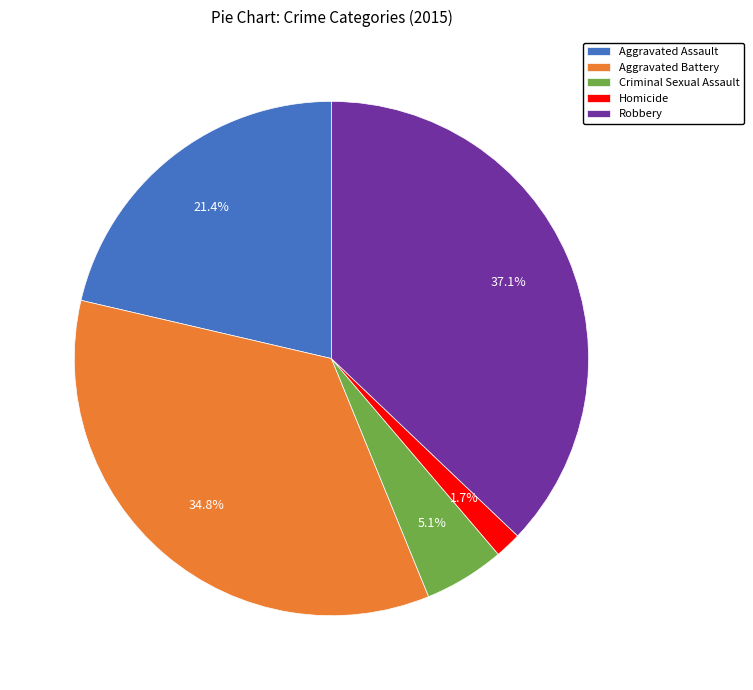

Count the number of slices in the pie.

5